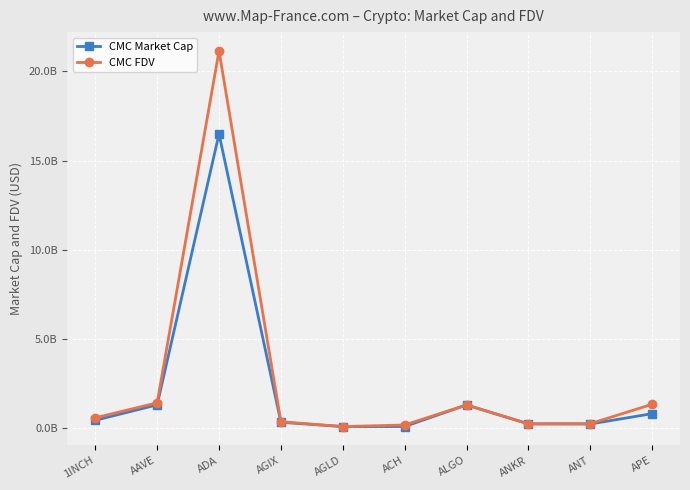

Rank the categories by CMC FDV value from highest to lowest.

ADA, AAVE, APE, ALGO, 1INCH, AGIX, ANT, ANKR, ACH, AGLD